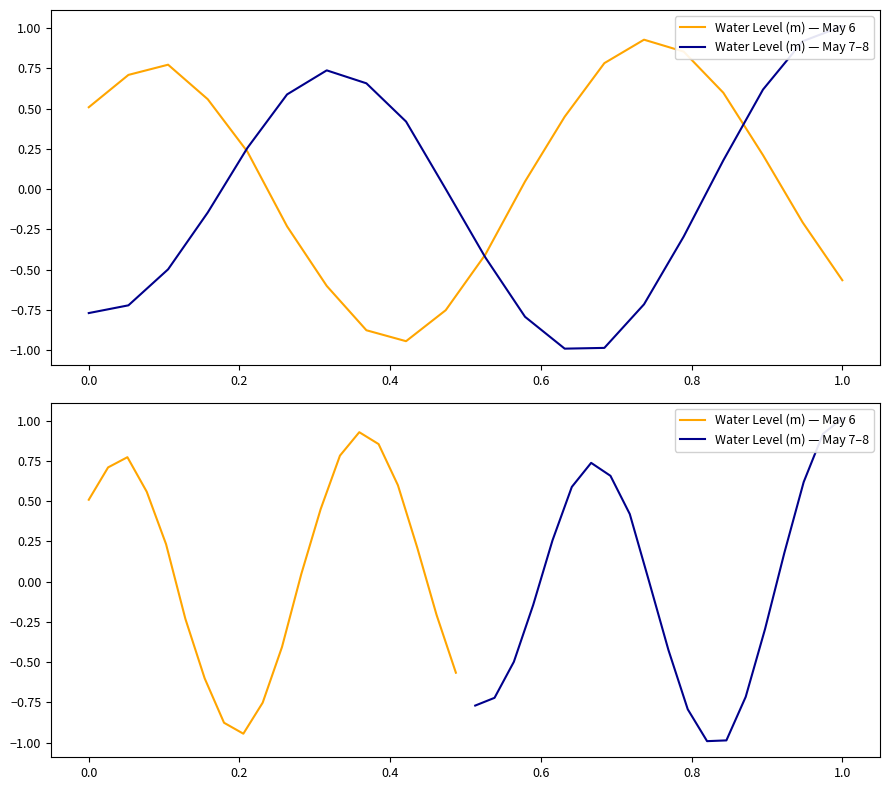

How many interior local peaks does the Water Level (m) — May 7–8 series have?

1